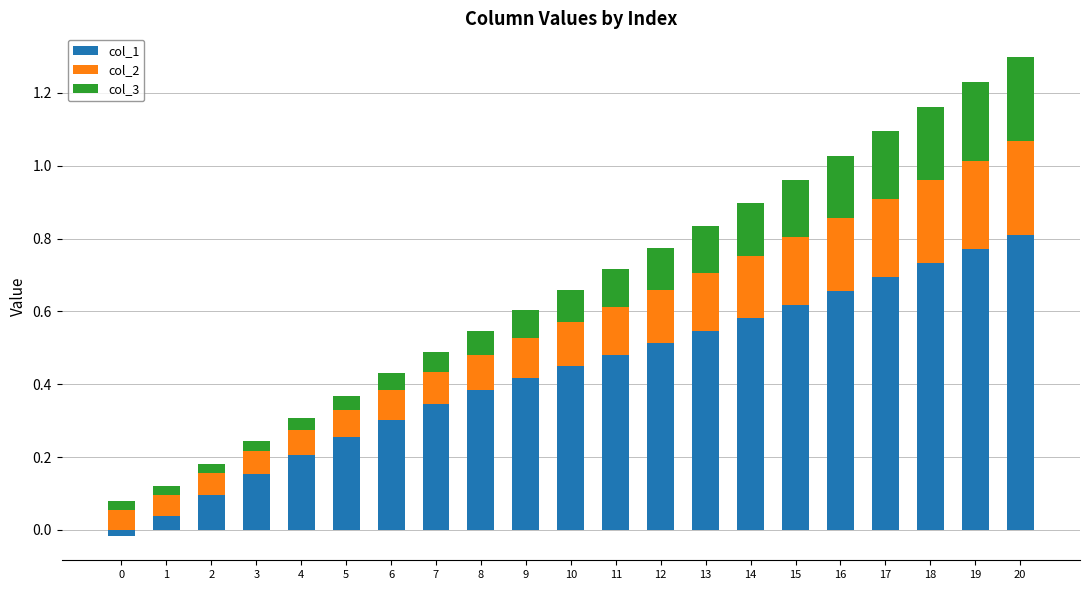

What is the difference between the highest and lowest values at 8?

0.3